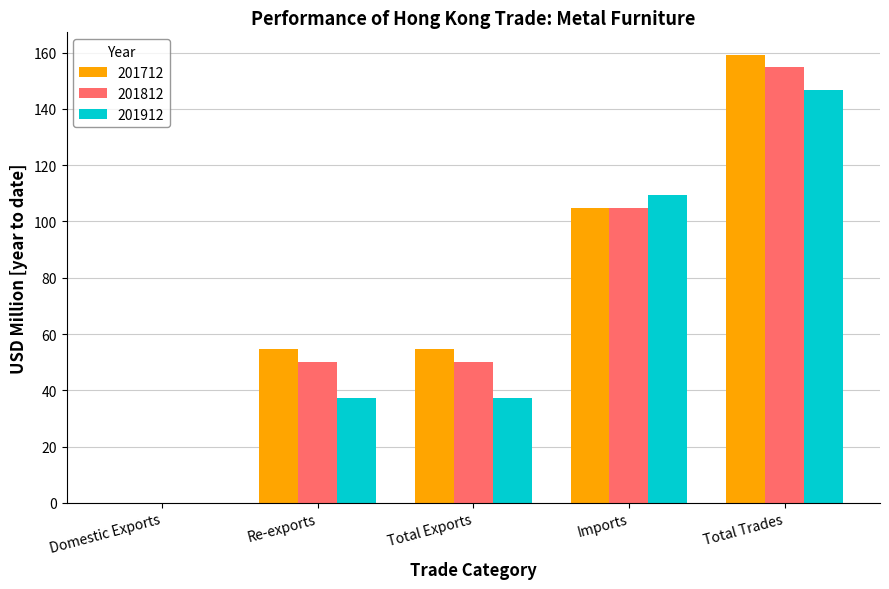

The value of 201812 at Re-exports is 14.8. True or false?

False